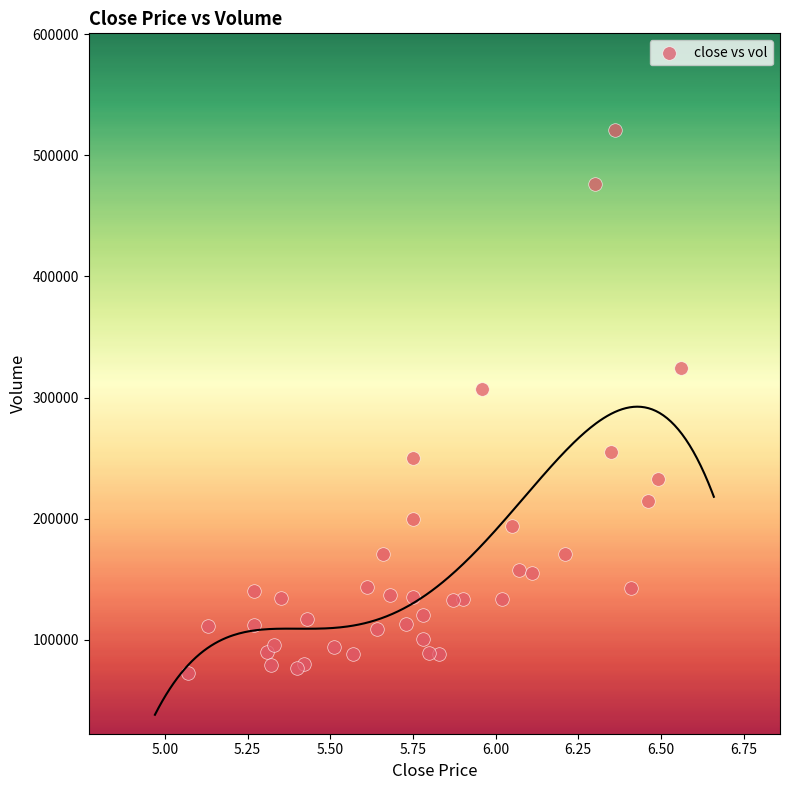

What Y value in the scatter plot is closest to 296551?

307198.8